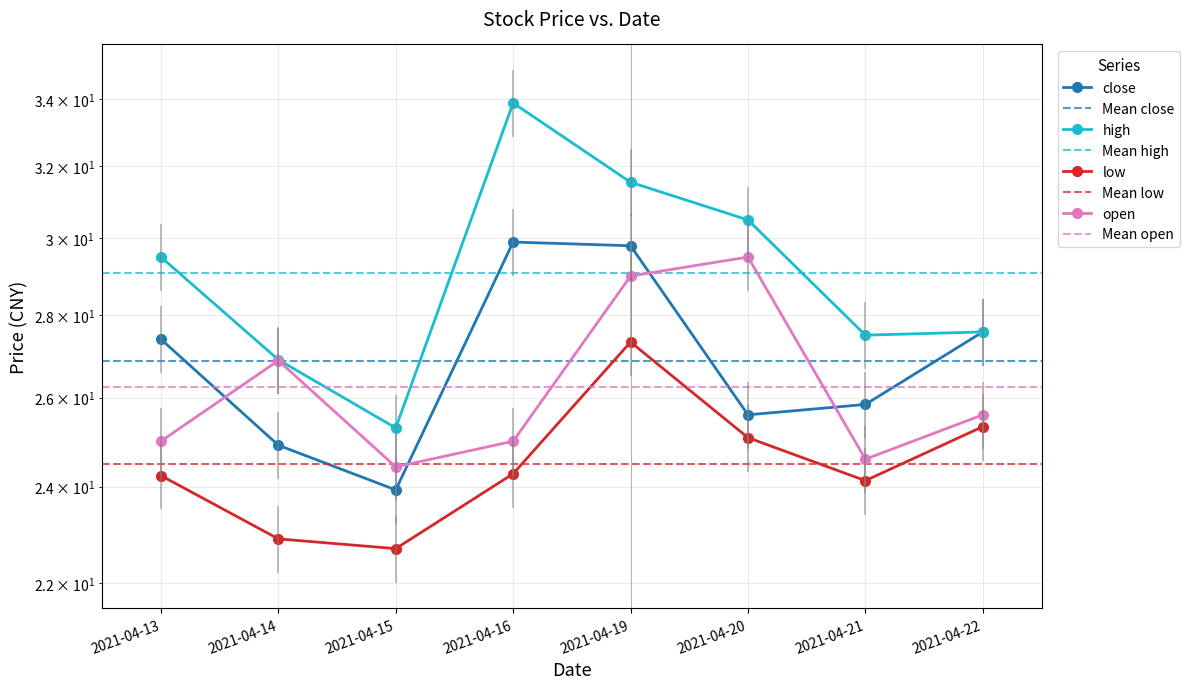

At which label does high first exceed 29?

2021-04-13